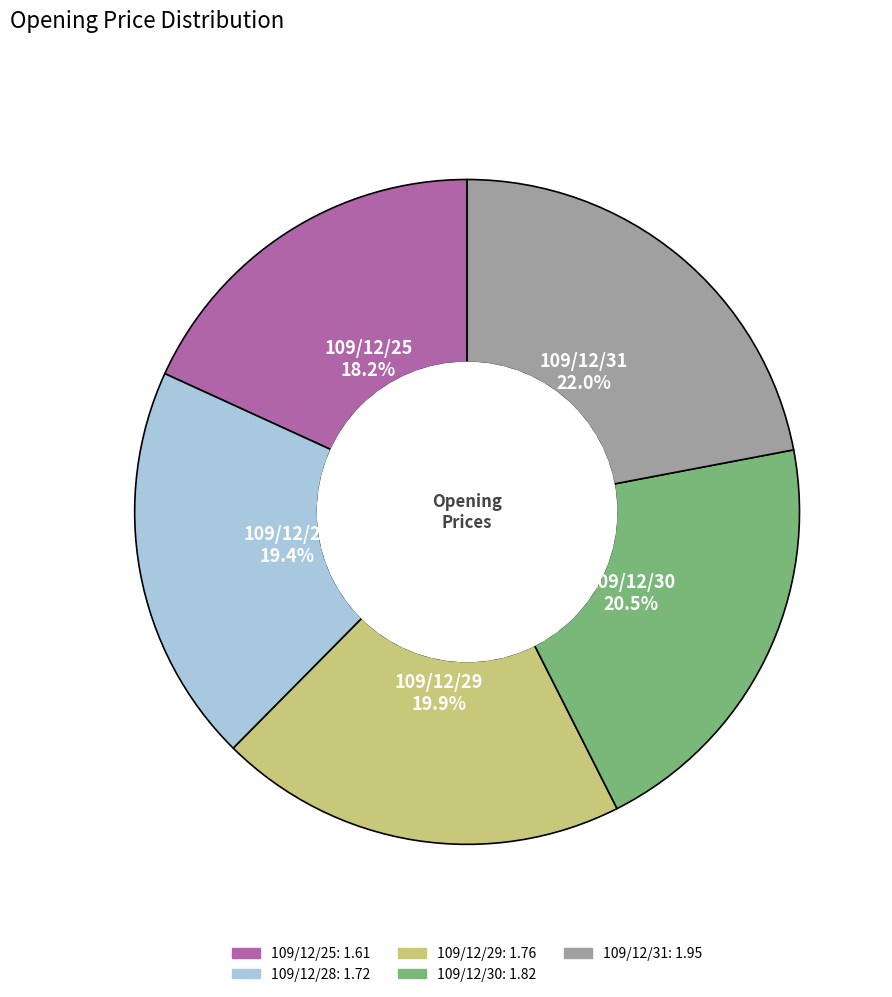

Does any single category account for the majority?

No